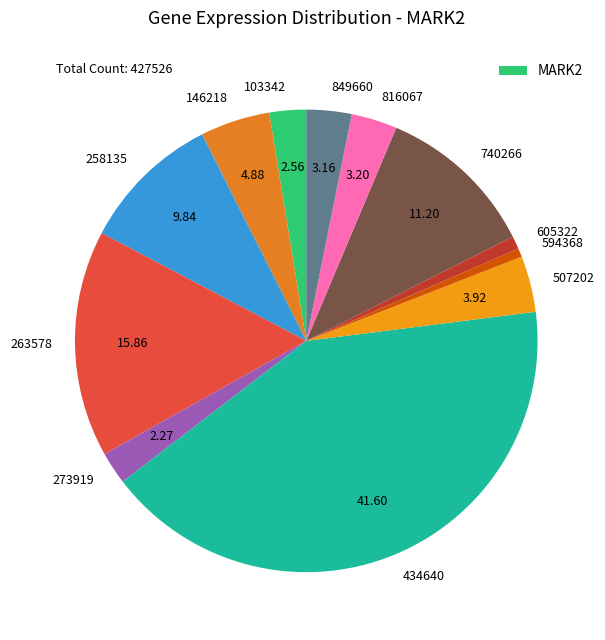

Between 816067 and 103342, which is larger?

816067